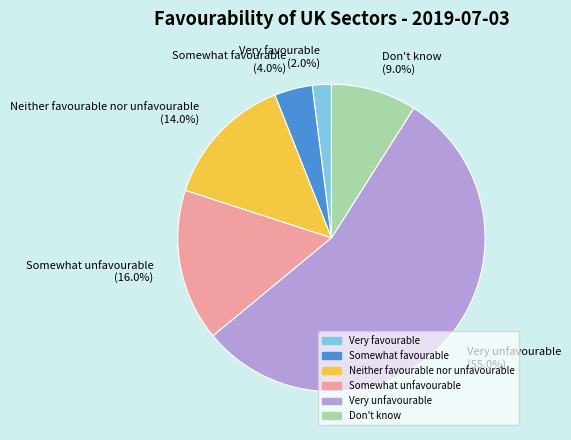

Between Very unfavourable and Somewhat unfavourable, which is larger?

Very unfavourable